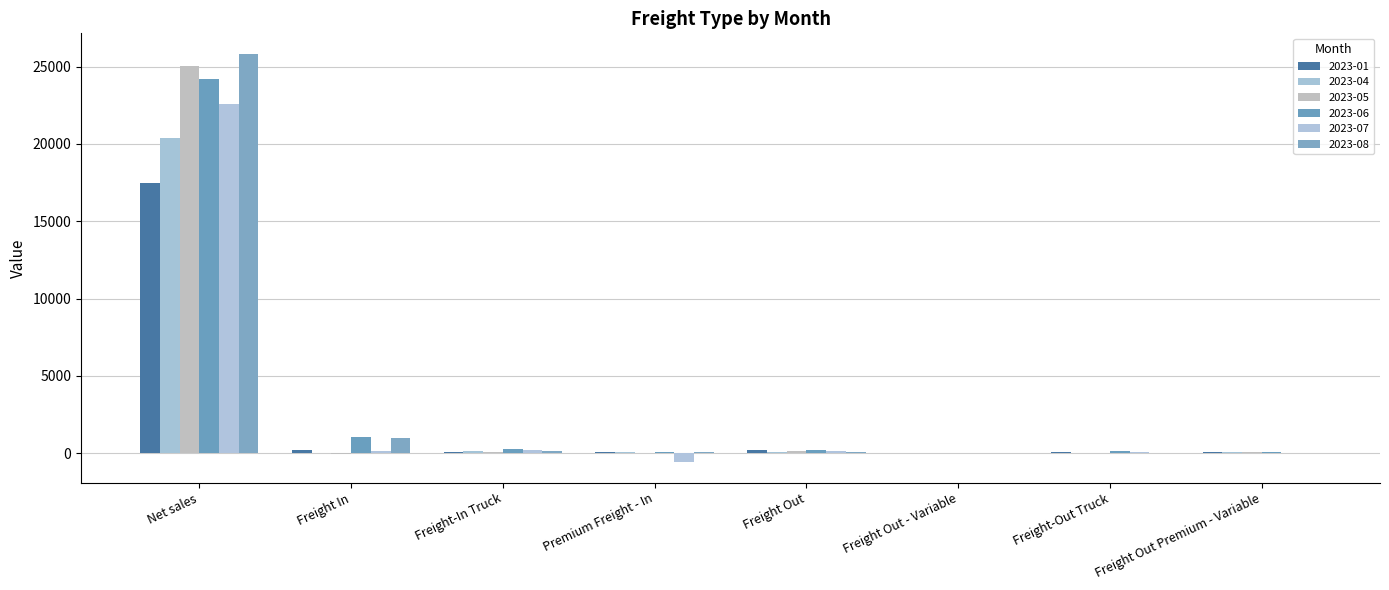

How many groups of bars are there?

8